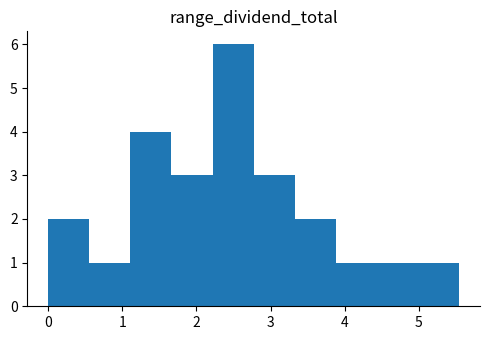

Which range on the x-axis has the tallest bar?

2.2 to 2.8